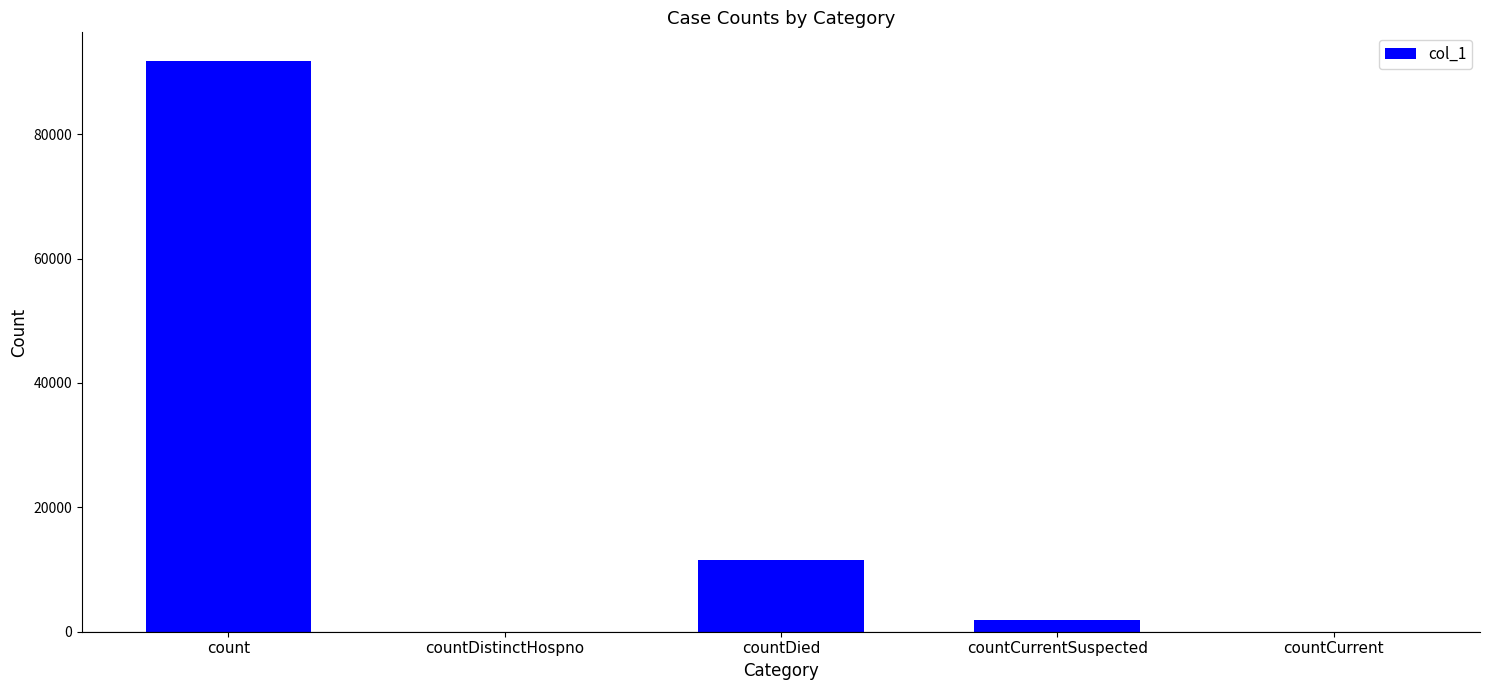

Which has a higher value, count or countCurrentSuspected?

count